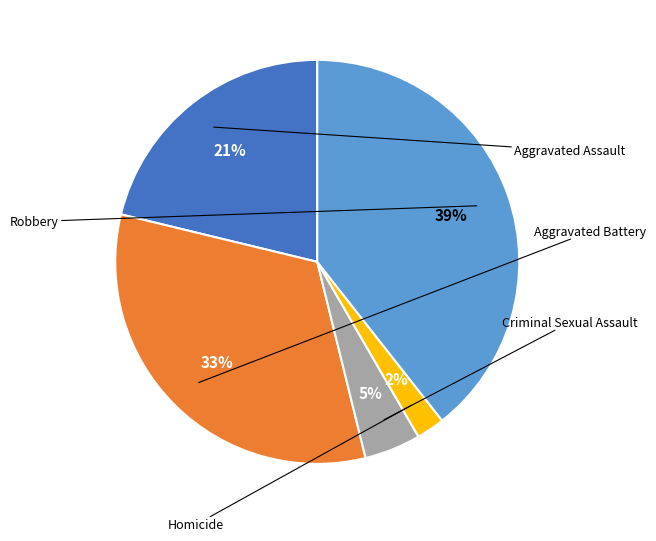

To the nearest percent, what is the average slice percentage?

20%